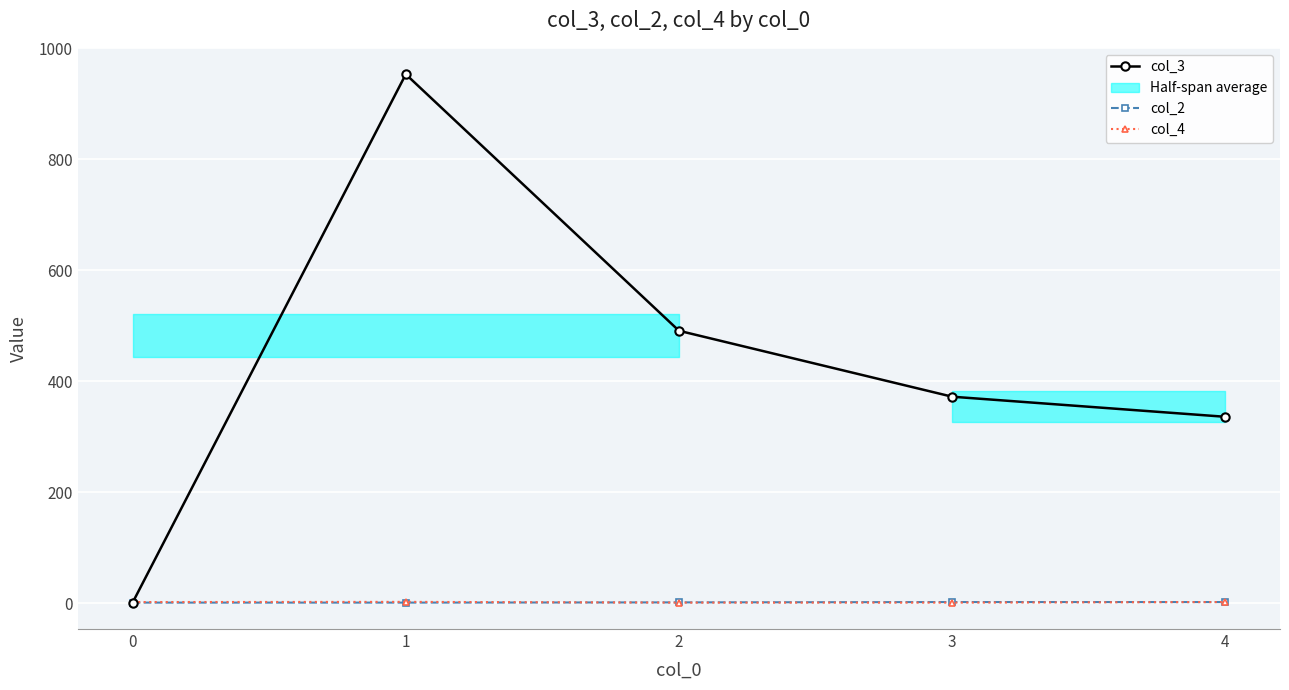

Between 1 and 2, which is larger?

1